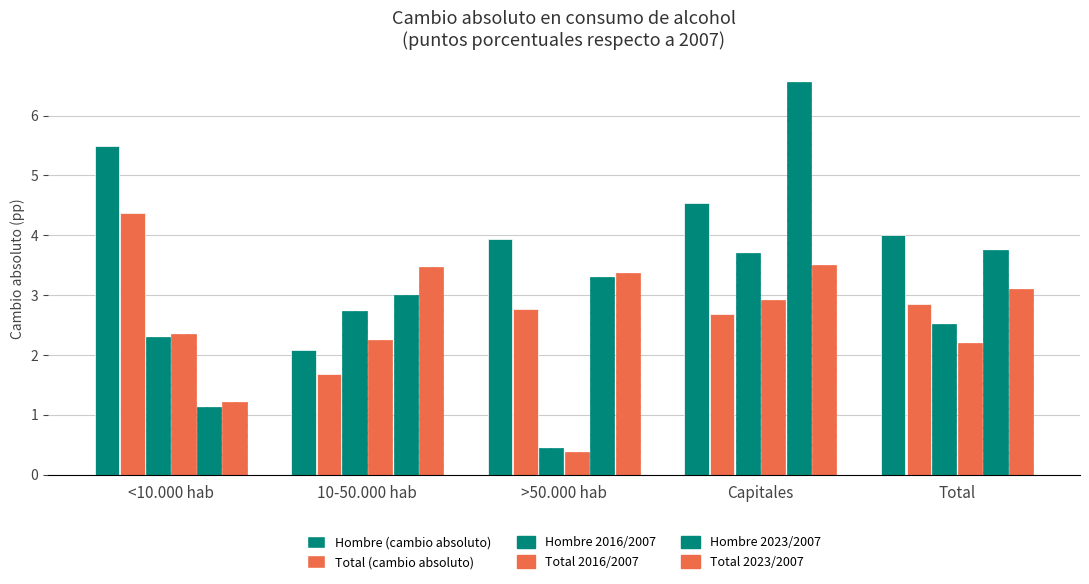

How many data points does each series have?

5